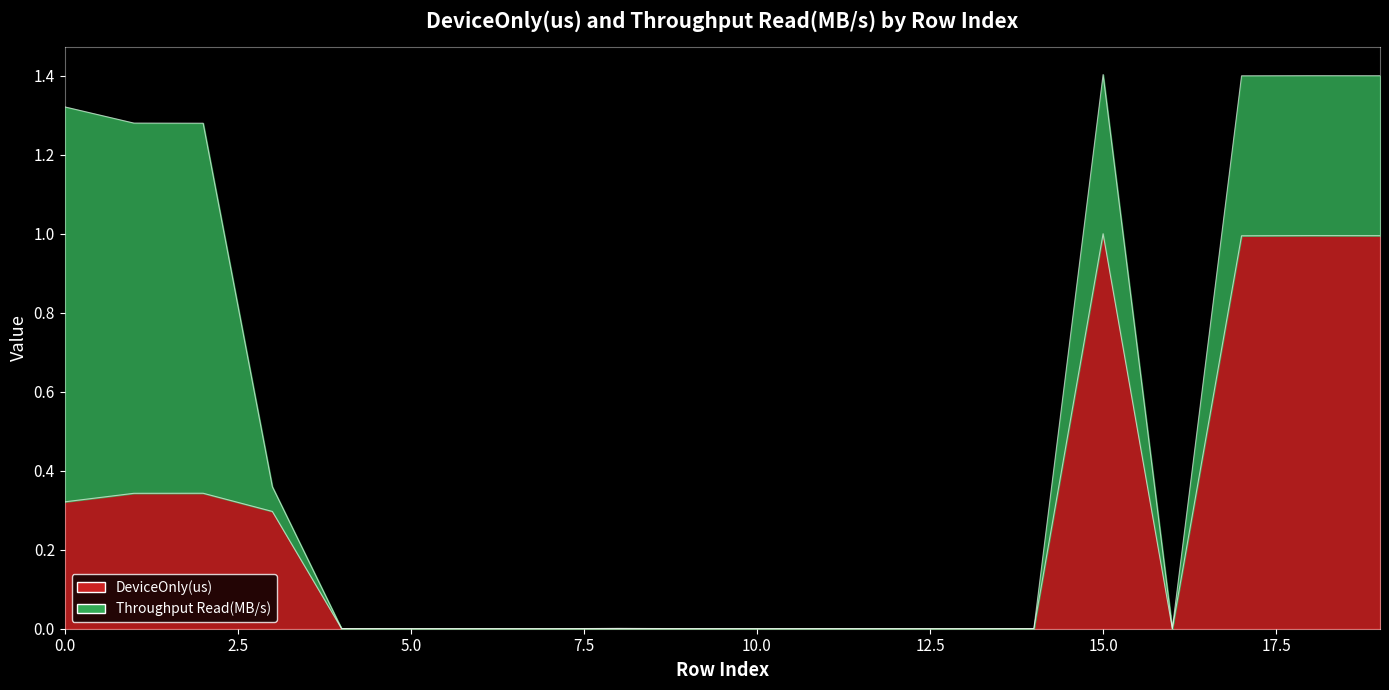

What is the difference between the maximum and minimum values?

1.0